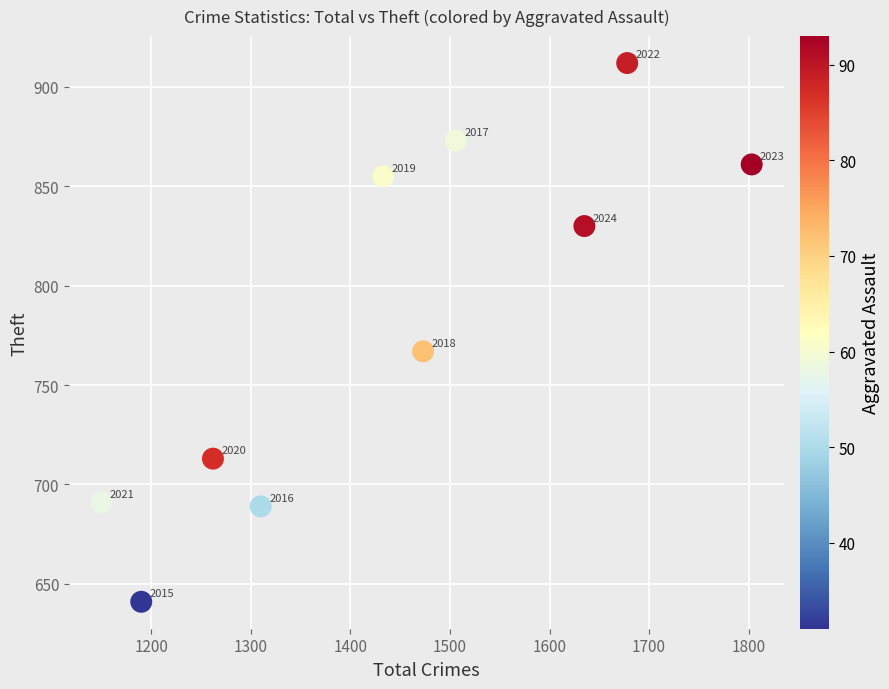

What Y value in the scatter plot is closest to 776?

767